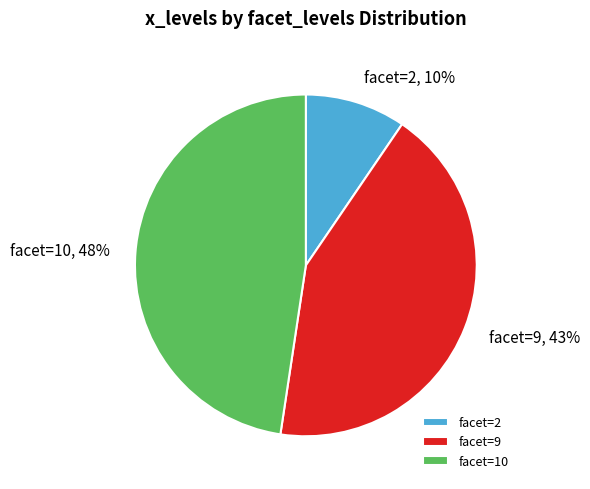

Which slice is the smallest?

facet=2